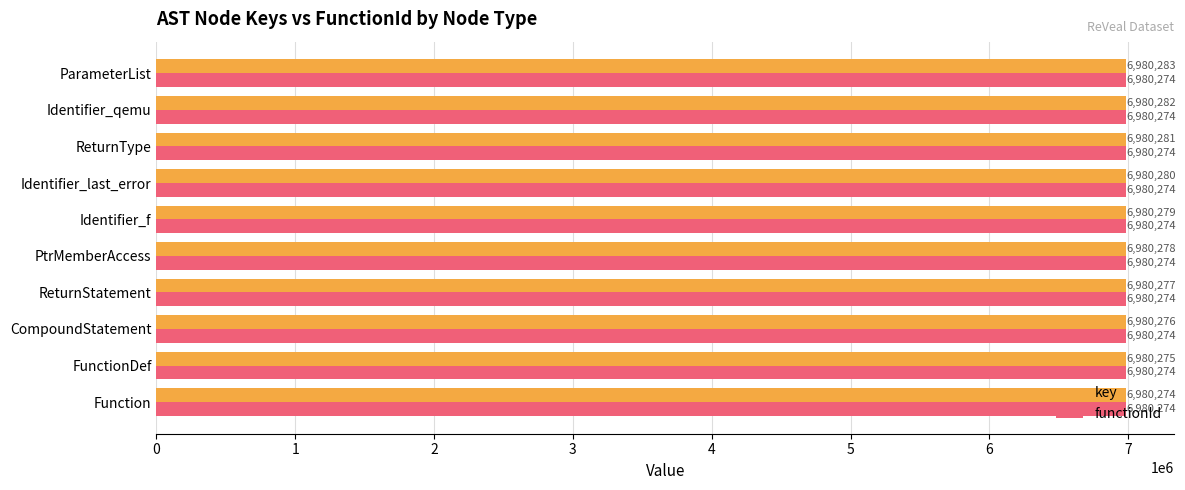

Rank the series by their average value, from lowest to highest.

functionId, key